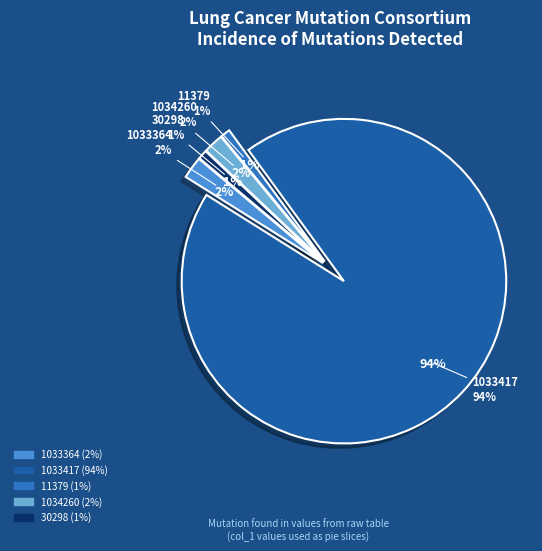

How many slices are in this pie chart?

5